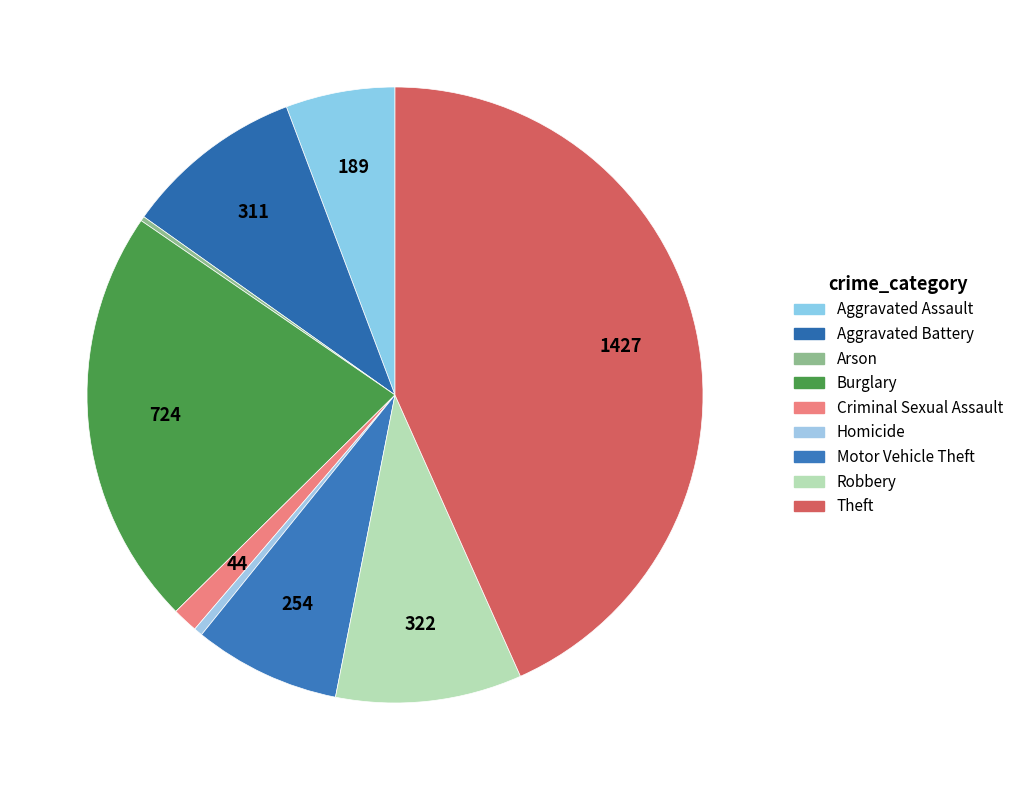

What percentage is the Theft slice, to the nearest percent?

43%